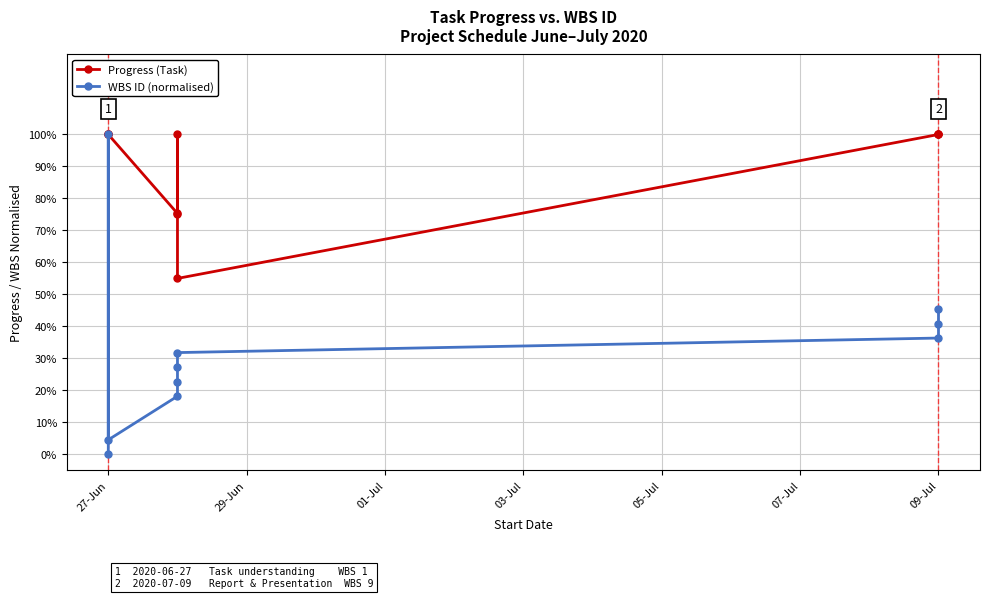

The value of WBS ID (normalised) at 27-Jun is 0.7. True or false?

False